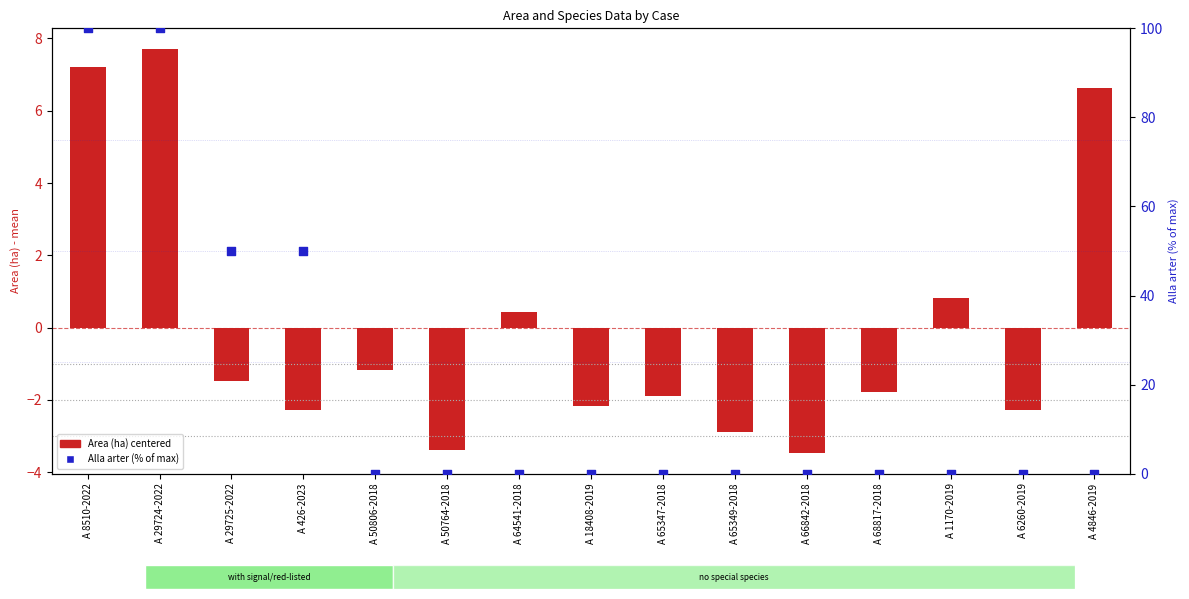

At how many categories does at least one series exceed 36?

4